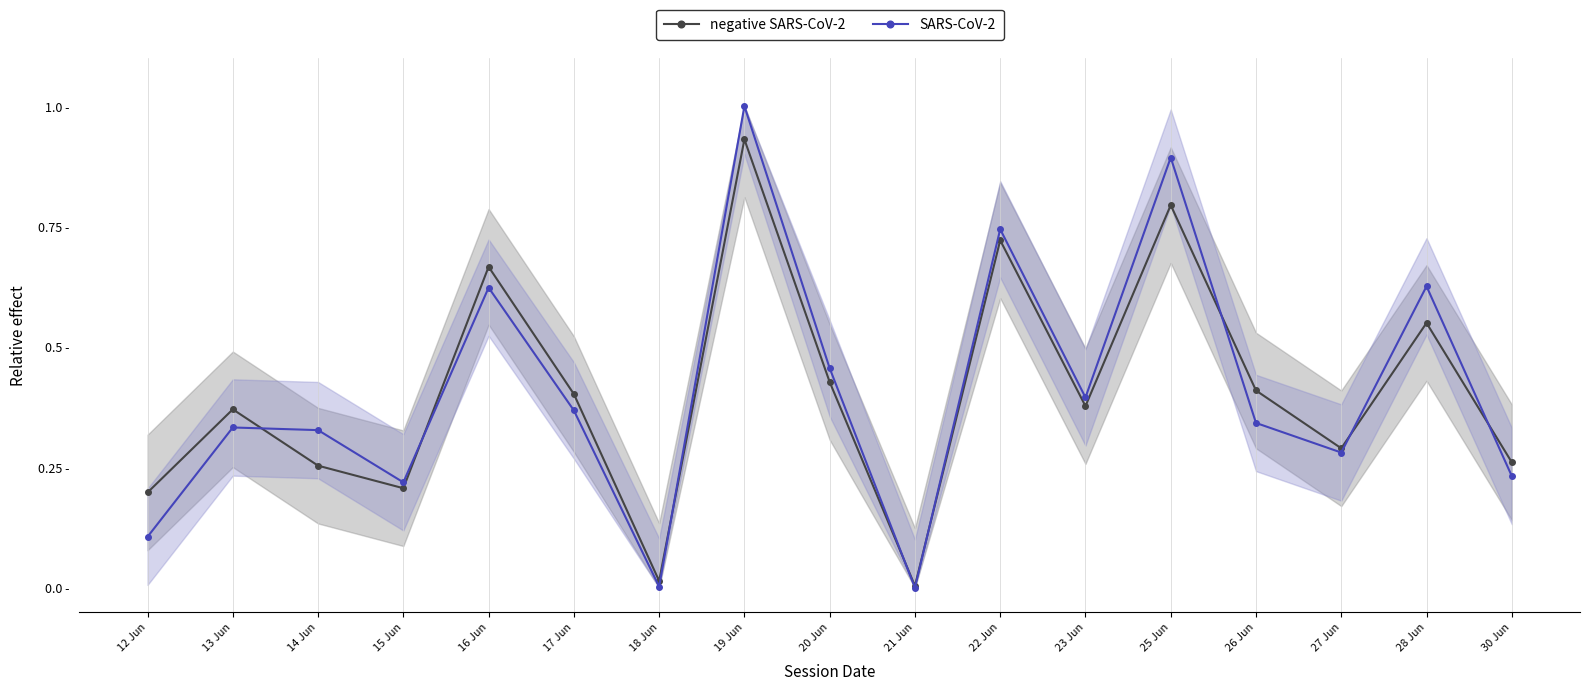

In SARS-CoV-2, how many points are lower than both neighbors (excluding endpoints)?

5